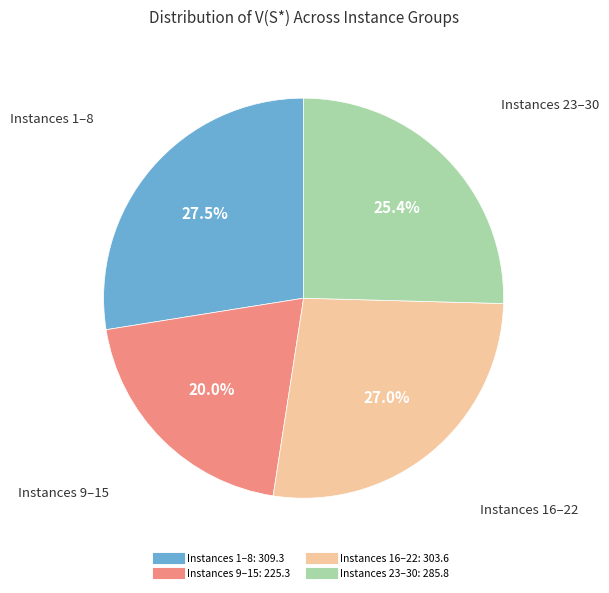

Is there any slice that represents more than half of the pie?

No